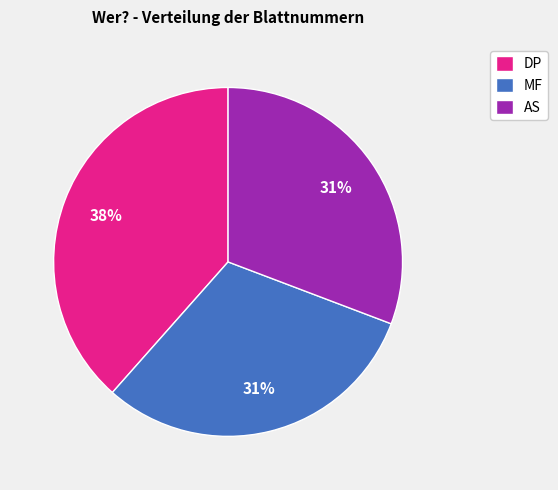

Which has a higher value, DP or AS?

DP